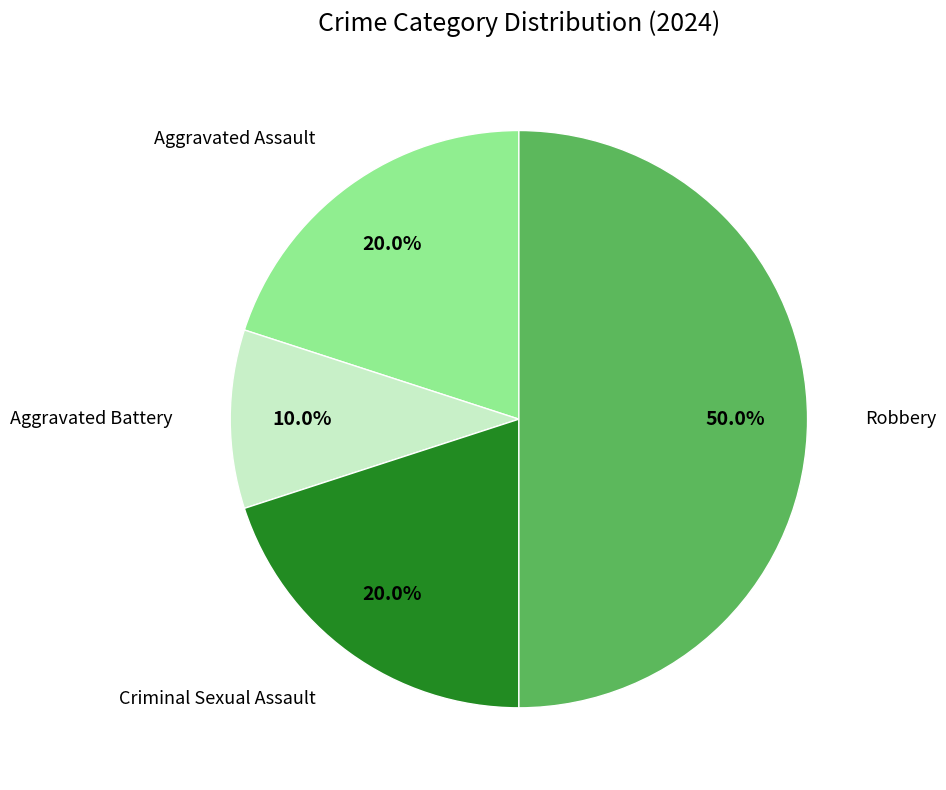

How many slices are in this pie chart?

4